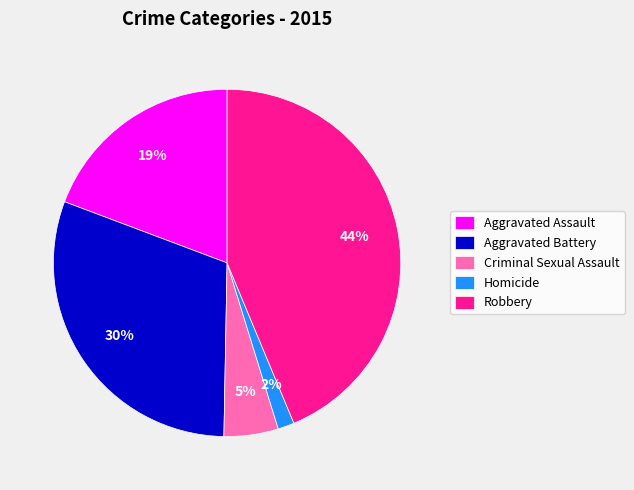

Approximately how many times larger is the value at Criminal Sexual Assault compared to Aggravated Assault?

0.3